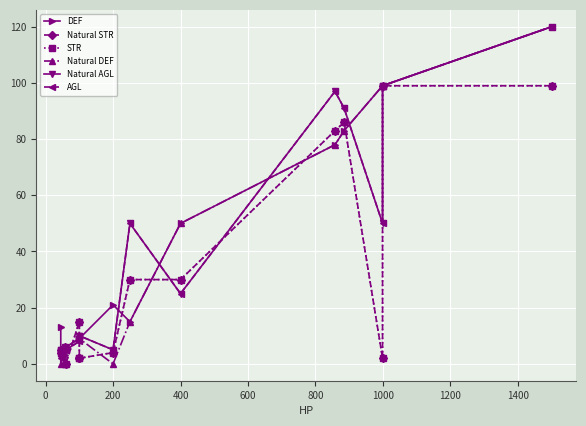

Reading left to right, transcribe all the data shown in this chart.

DEF: 13	5	3	6	9	9	9	21	15	50	78	83	99	99	120
Natural STR: 4	5	6	0	15	2	2	4	30	30	83	86	2	99	99
STR: 4	5	6	0	15	2	2	4	30	30	83	86	2	99	99
Natural DEF: 0	5	0	6	9	9	9	0	15	50	78	83	99	99	120
Natural AGL: 5	2	5	5	8	10	10	5	50	25	97	91	50	99	120
AGL: 5	2	5	5	8	10	10	5	50	25	97	91	50	99	120